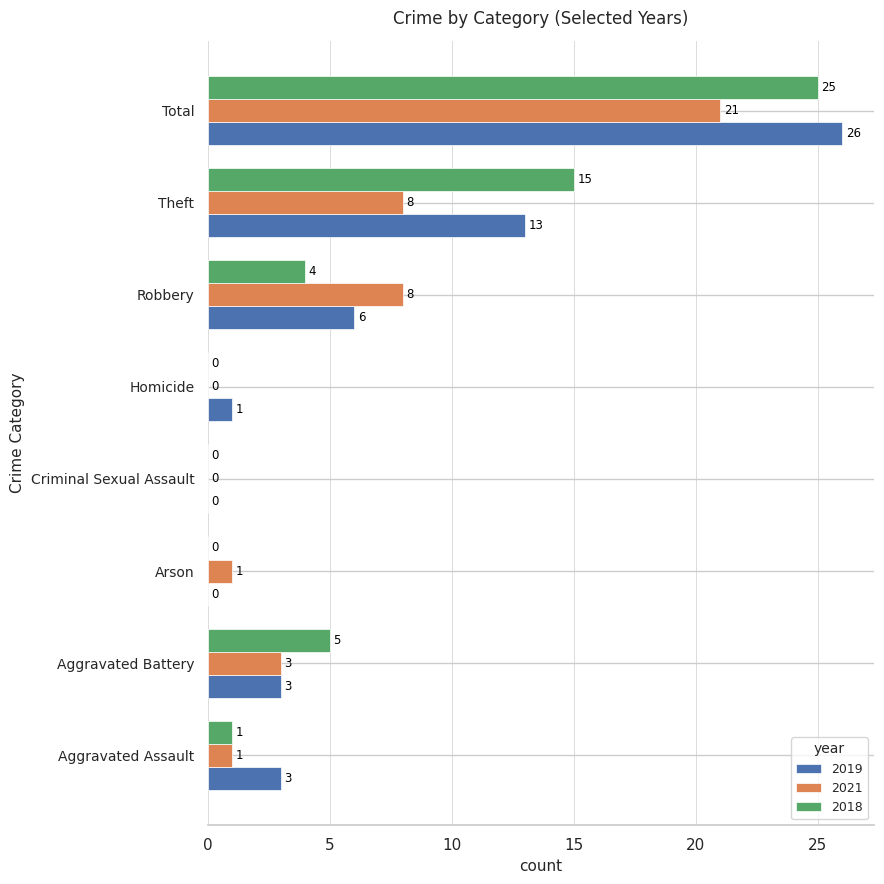

What is the greatest value displayed?

26